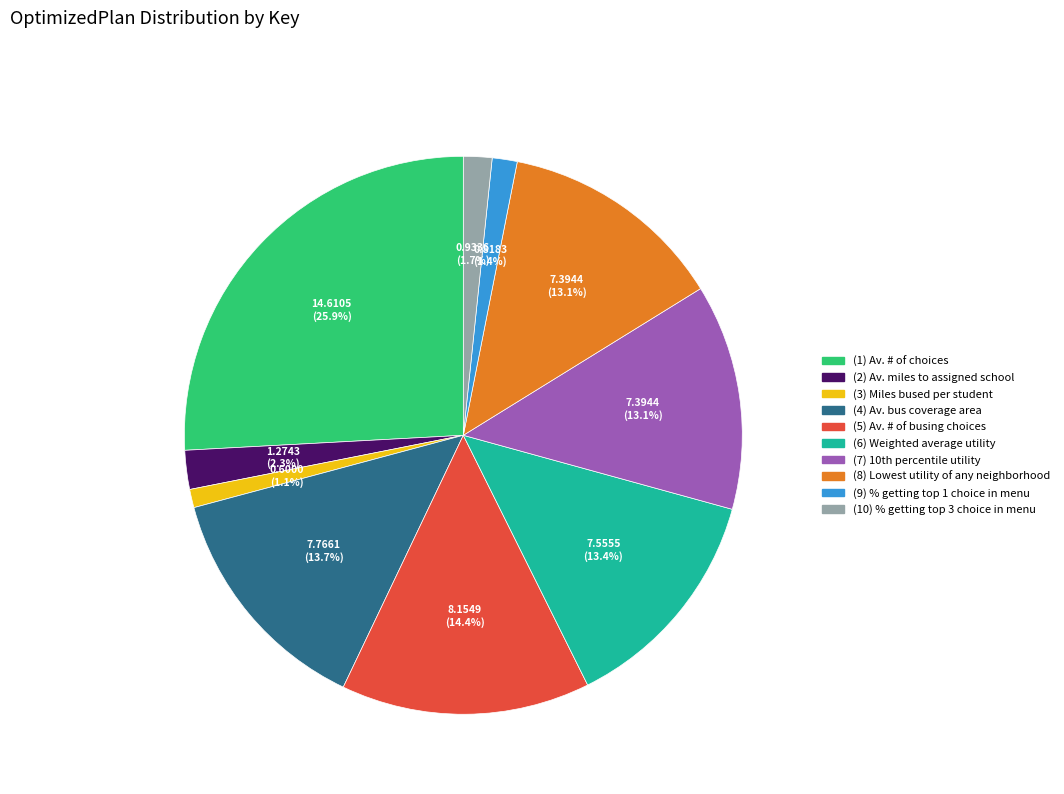

Is (3) Miles bused per student the majority of the pie?

No